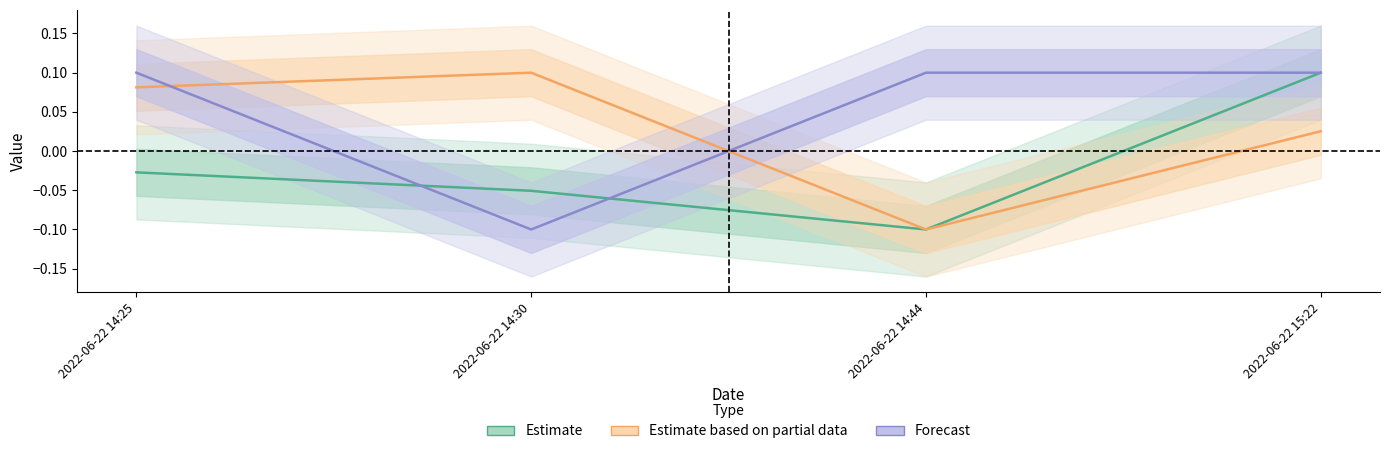

Reading left to right, transcribe all the data shown in this chart.

Estimate: -0.0	-0.1	-0.1	0.1
Estimate based on partial data: 0.1	0.1	-0.1	0.0
Forecast: 0.1	-0.1	0.1	0.1